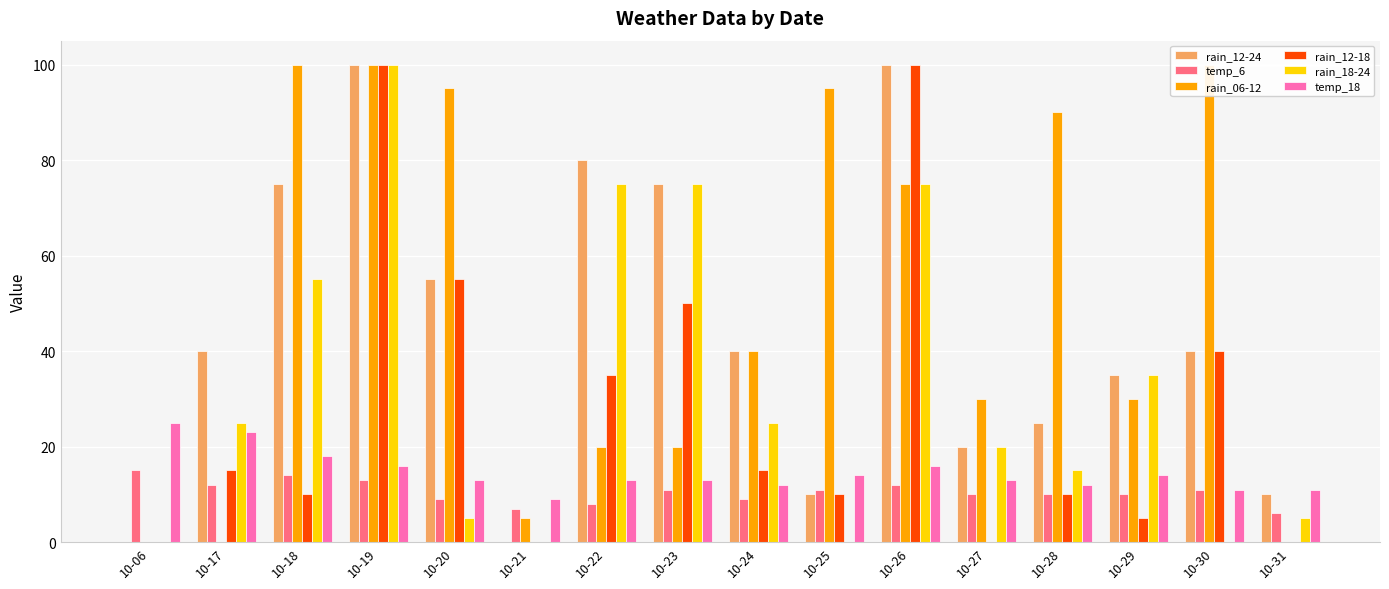

How many data points in rain_12-24 are above 40?

6